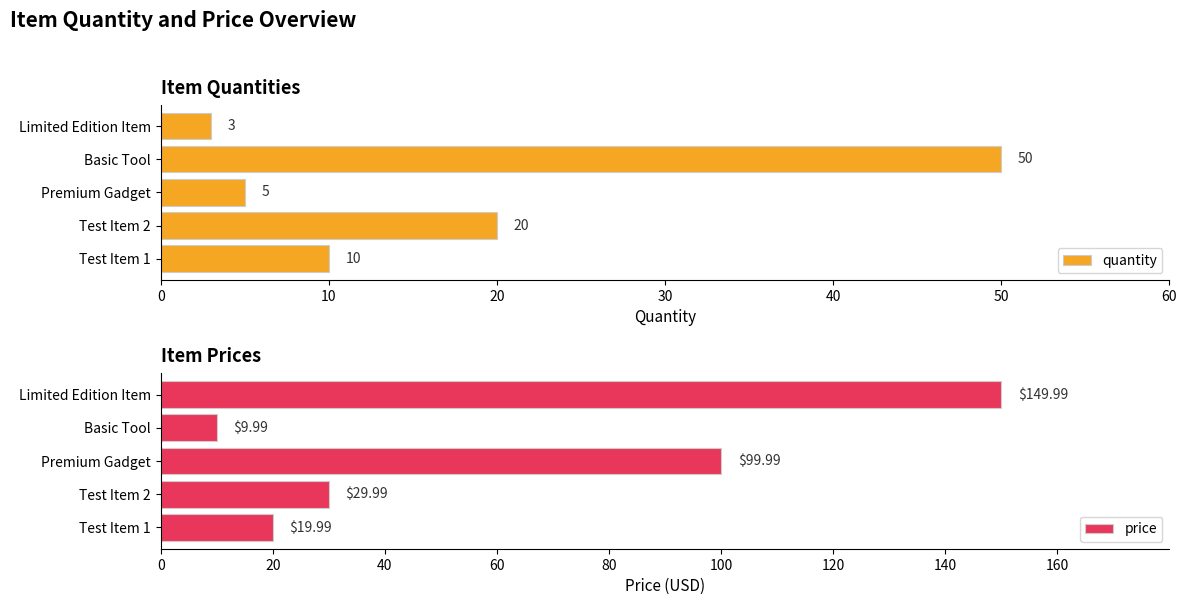

How many groups of bars are there?

5